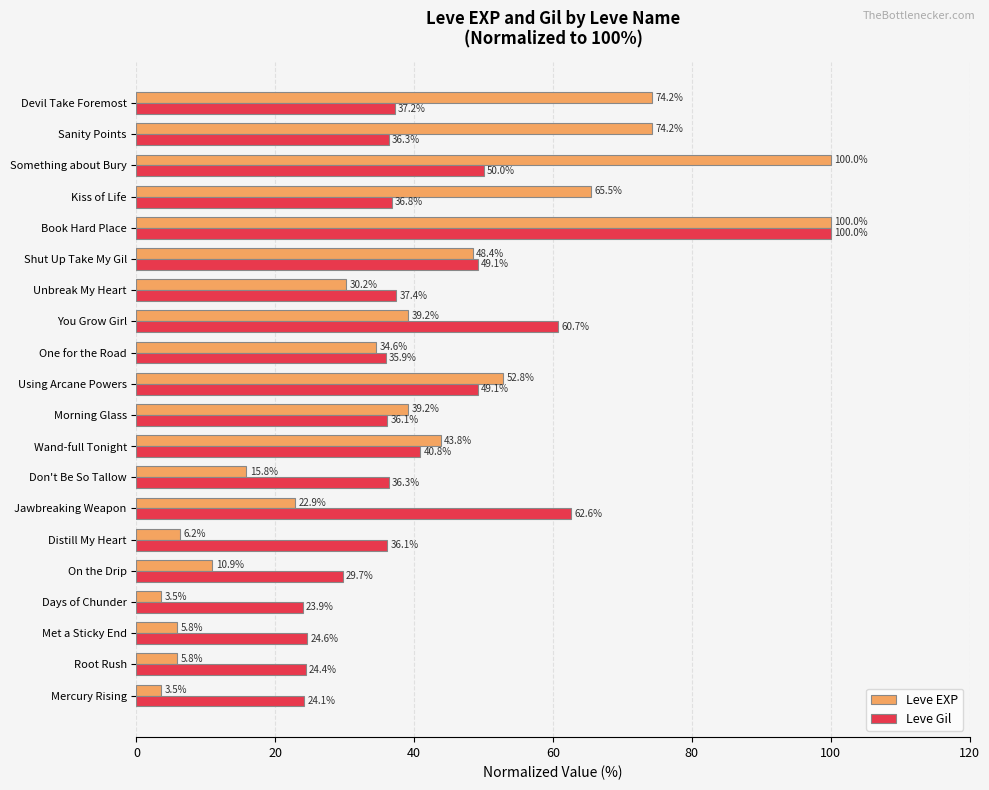

The Leve EXP series shows 6.2 at Distill My Heart. True or false?

True